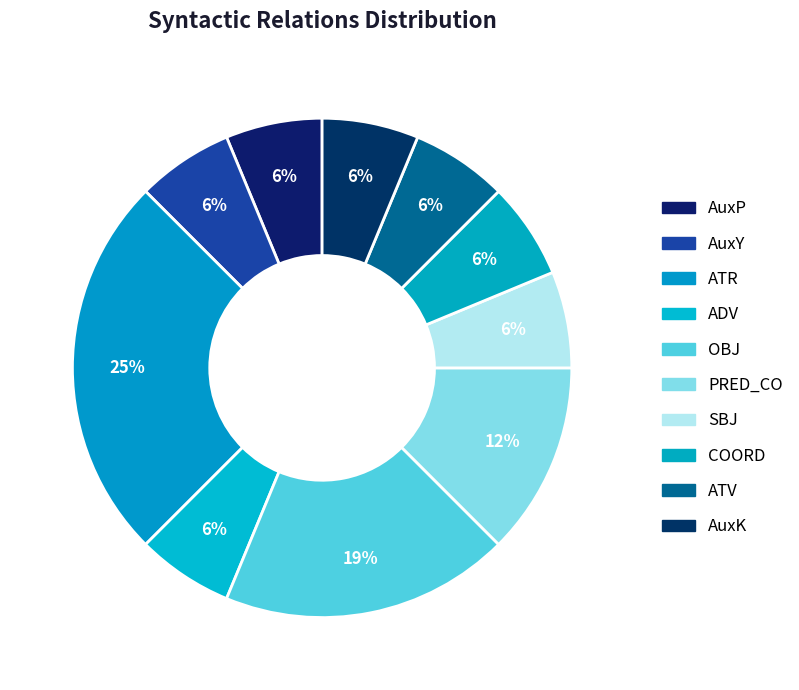

How much of the chart is everything except AuxK?

93.8%